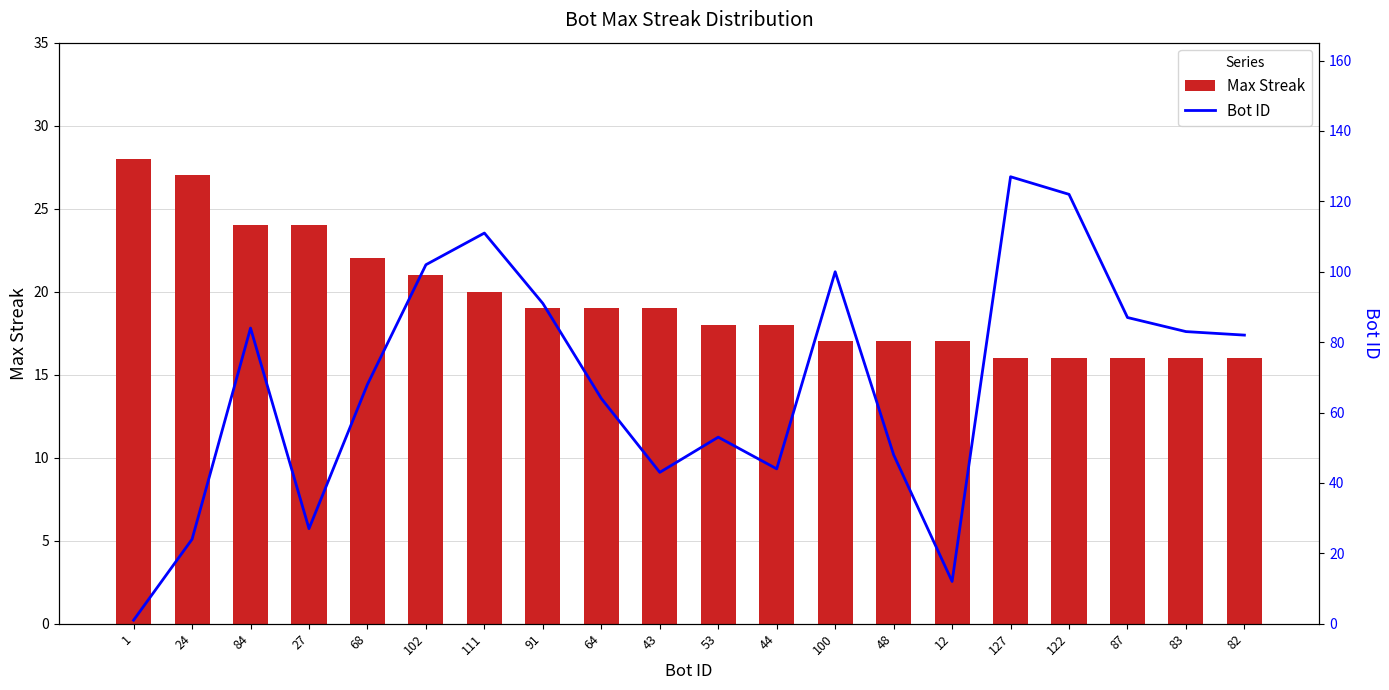

What is the label of the 19th bar from the left?

83